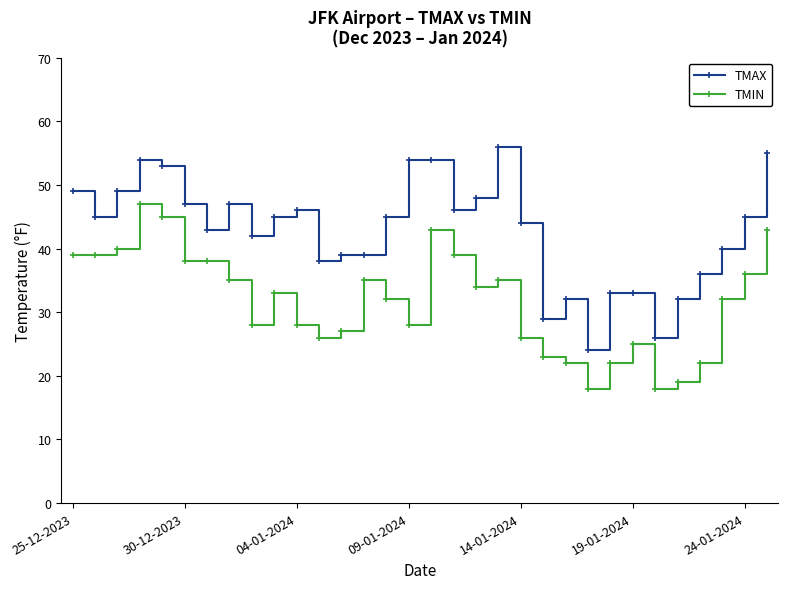

Which series has the widest spread of values?

TMAX